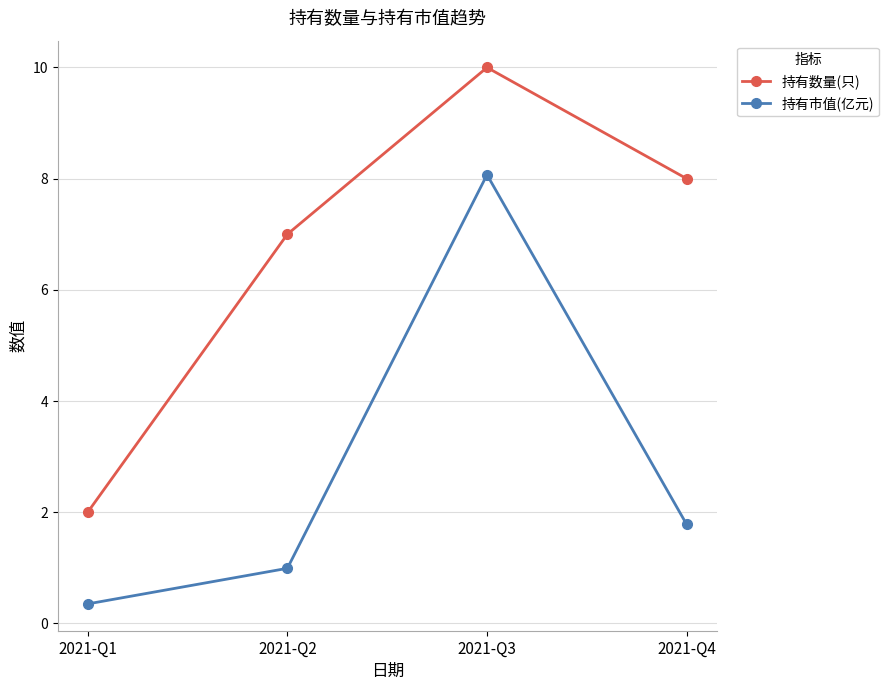

List the series in order of their overall mean, highest first.

持有数量(只), 持有市值(亿元)